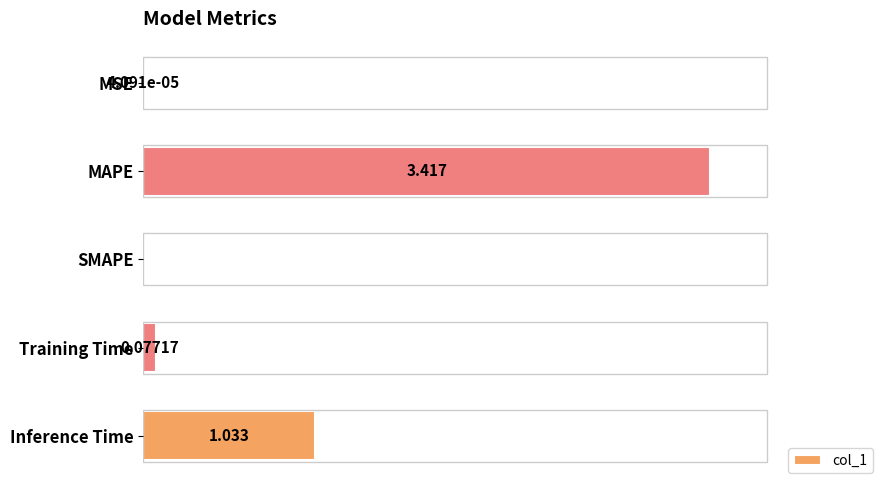

Which category has the highest value across all series?

MAPE